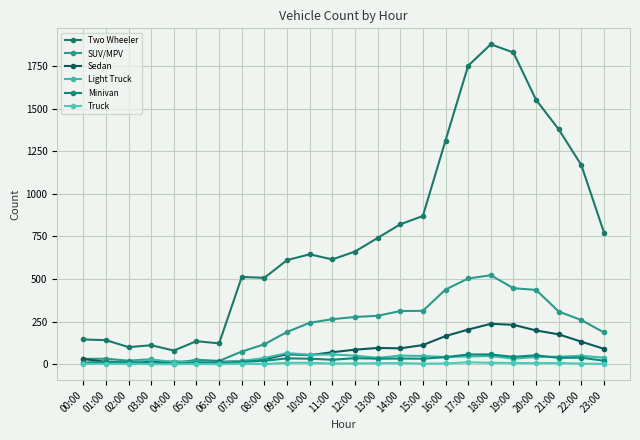

Reading left to right, what are all the values shown in this chart?

Two Wheeler: 00:00=145	01:00=141	02:00=100	03:00=111	04:00=80	05:00=135	06:00=122	07:00=512	08:00=507	09:00=611	10:00=645	11:00=615	12:00=661	13:00=741	14:00=821	15:00=870	16:00=1313	17:00=1752	18:00=1878	19:00=1830	20:00=1552	21:00=1379	22:00=1169	23:00=773
SUV/MPV: 00:00=31	01:00=32	02:00=20	03:00=29	04:00=4	05:00=26	06:00=19	07:00=74	08:00=117	09:00=189	10:00=243	11:00=264	12:00=277	13:00=284	14:00=312	15:00=313	16:00=438	17:00=503	18:00=522	19:00=446	20:00=436	21:00=309	22:00=259	23:00=186
Sedan: 00:00=30	01:00=14	02:00=11	03:00=13	04:00=15	05:00=13	06:00=14	07:00=17	08:00=29	09:00=58	10:00=53	11:00=70	12:00=85	13:00=95	14:00=93	15:00=112	16:00=165	17:00=203	18:00=237	19:00=231	20:00=198	21:00=175	22:00=132	23:00=90
Light Truck: 00:00=7	01:00=14	02:00=10	03:00=26	04:00=14	05:00=14	06:00=9	07:00=19	08:00=36	09:00=65	10:00=55	11:00=57	12:00=50	13:00=37	14:00=50	15:00=48	16:00=42	17:00=45	18:00=48	19:00=32	20:00=42	21:00=44	22:00=49	23:00=38
Minivan: 00:00=8	01:00=13	02:00=10	03:00=8	04:00=1	05:00=9	06:00=5	07:00=13	08:00=20	09:00=34	10:00=32	11:00=26	12:00=35	13:00=32	14:00=33	15:00=32	16:00=41	17:00=57	18:00=57	19:00=43	20:00=52	21:00=37	22:00=38	23:00=20
Truck: 00:00=2	01:00=2	02:00=2	03:00=0	04:00=0	05:00=1	06:00=0	07:00=3	08:00=1	09:00=8	10:00=8	11:00=4	12:00=4	13:00=6	14:00=6	15:00=3	16:00=4	17:00=11	18:00=8	19:00=7	20:00=6	21:00=7	22:00=3	23:00=2